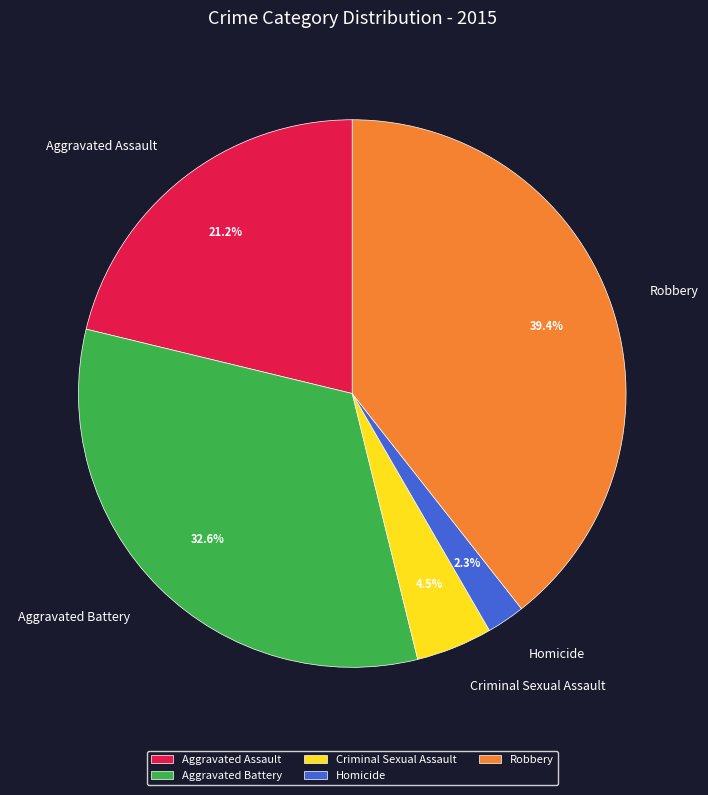

Between Robbery and Homicide, which is larger?

Robbery